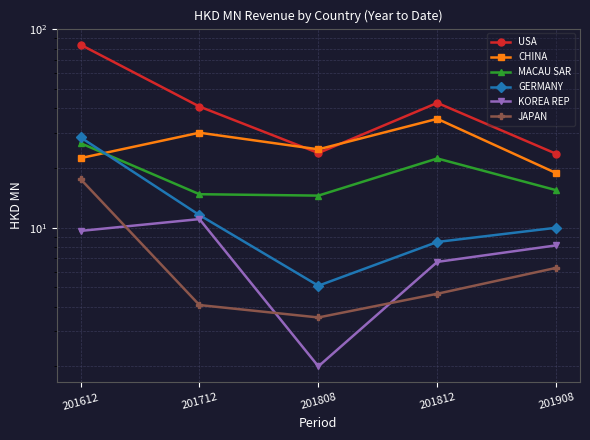

Reading left to right, list all the values displayed in this chart.

USA: 83.7	40.8	23.8	42.6	23.6
CHINA: 22.4	30.1	24.8	35.4	18.8
MACAU SAR: 26.7	14.7	14.5	22.3	15.4
GERMANY: 28.5	11.6	5.1	8.5	10.0
KOREA REP: 9.6	11.0	2.0	6.7	8.1
JAPAN: 17.6	4.1	3.5	4.6	6.3